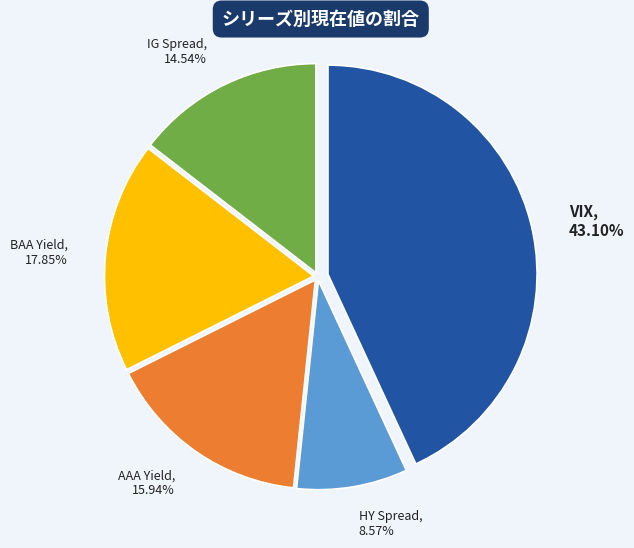

To the nearest percent, what portion does HY Spread represent?

9%